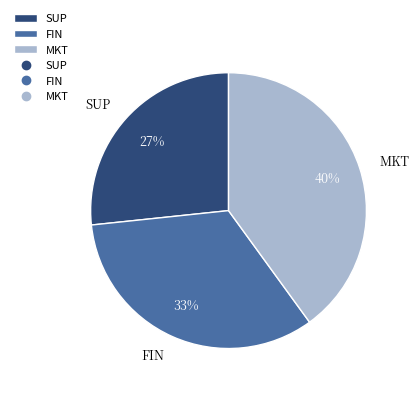

Is MKT the majority of the pie?

No